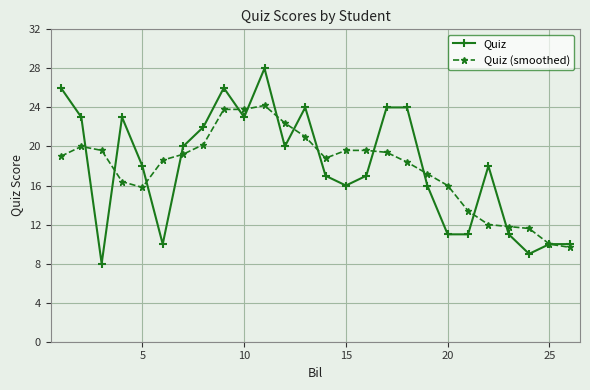

What is the difference between the second highest and second lowest values in the Quiz series?

17.0